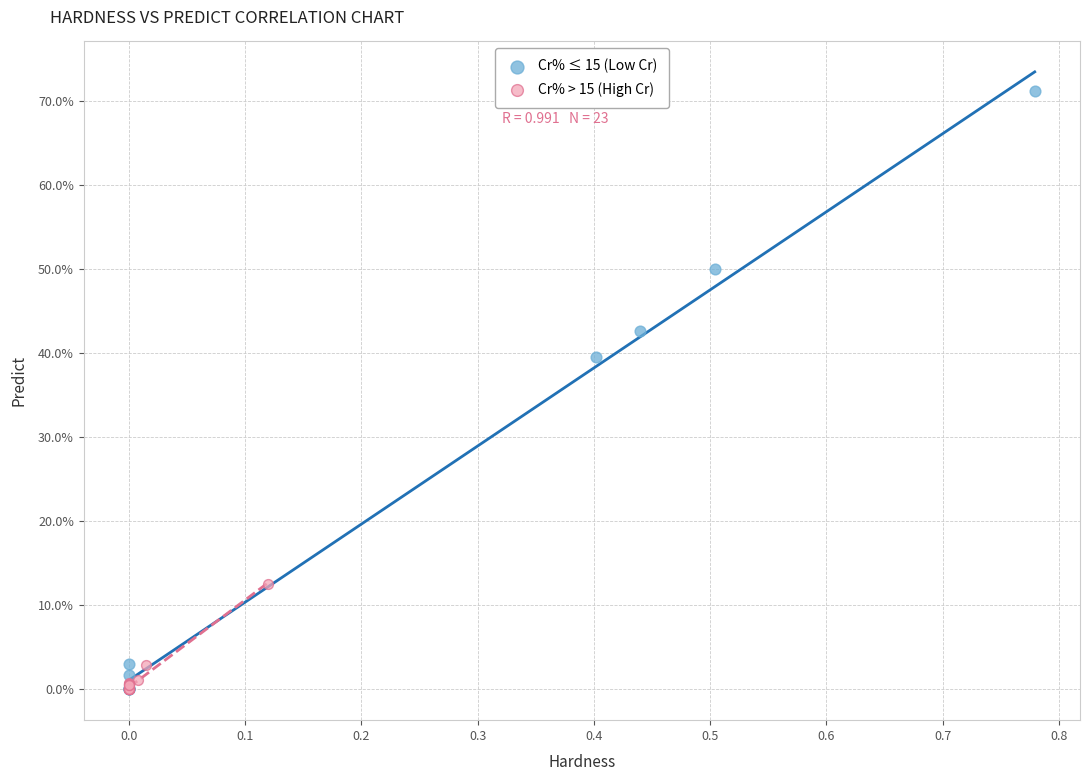

What are all the series names shown in the legend?

Cr% ≤ 15 (Low Cr), Cr% > 15 (High Cr)